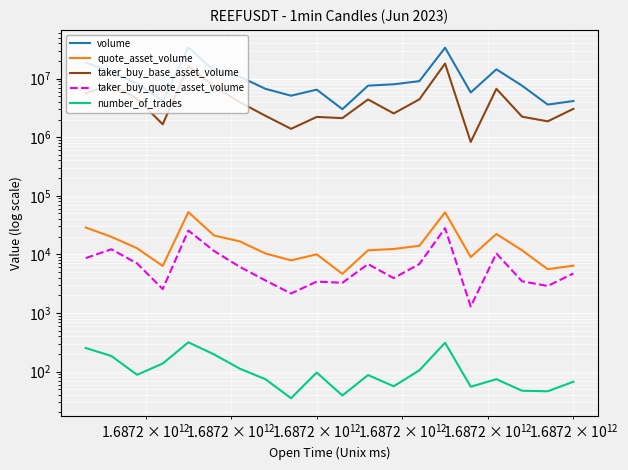

How many distinct data groups are displayed?

5